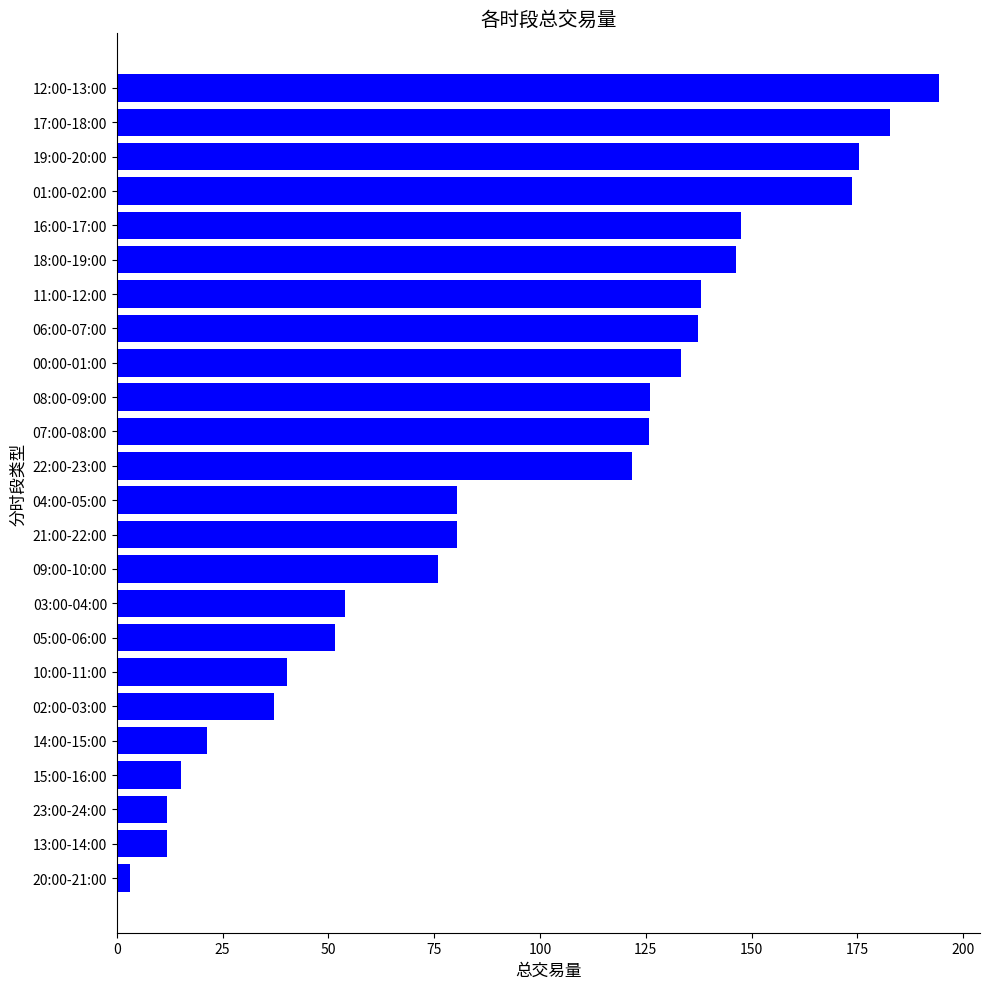

What is the difference between the maximum and minimum values?

191.2